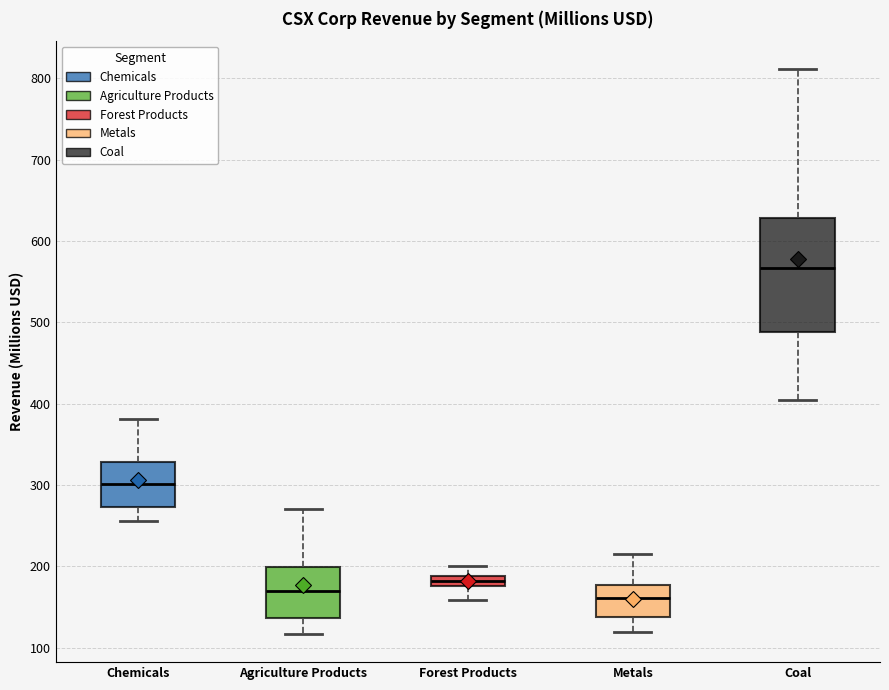

Comparing the boxes themselves (not the whiskers), which one is the tallest?

Coal